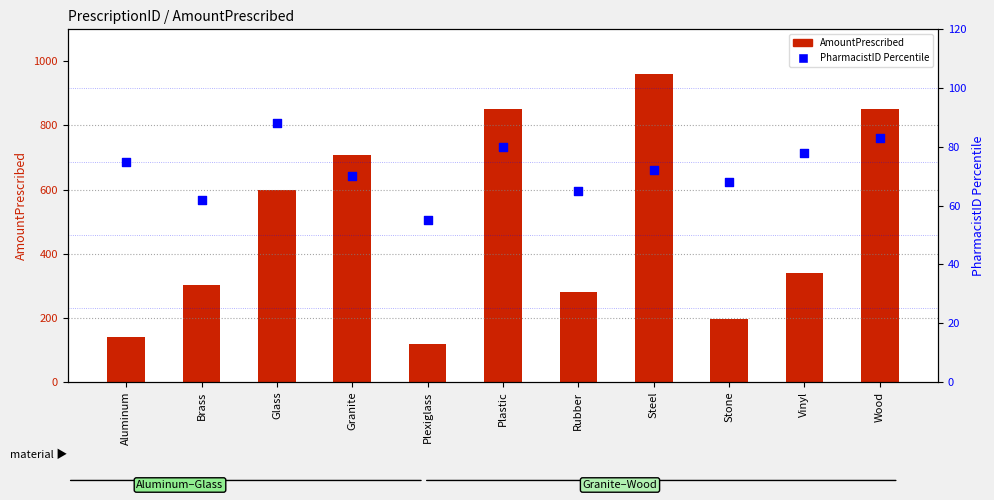

Which series contains the lowest Y value?

PharmacistID Percentile